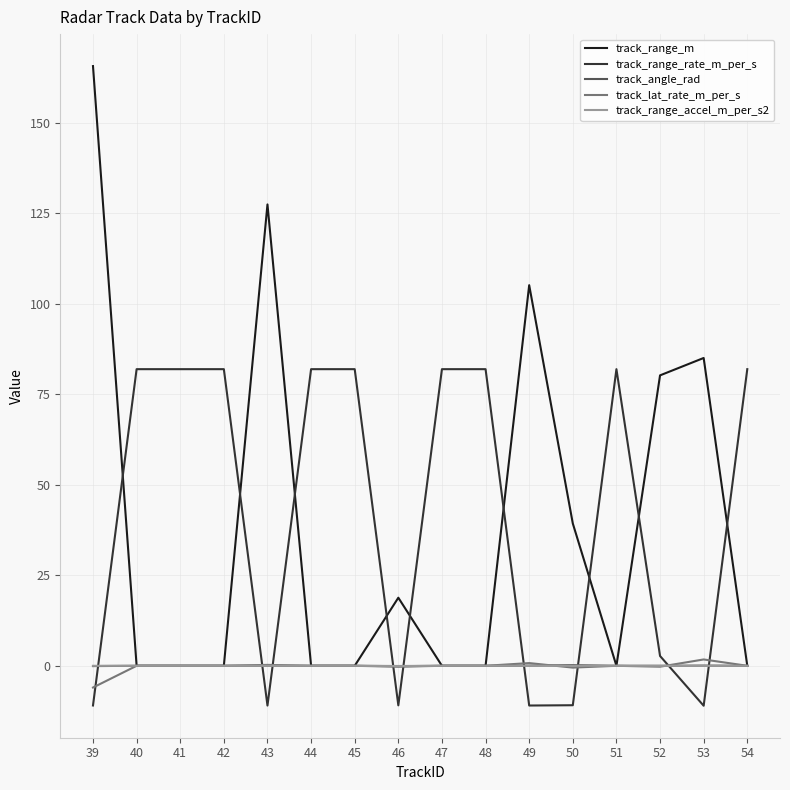

Which series has the widest spread of values?

track_range_m